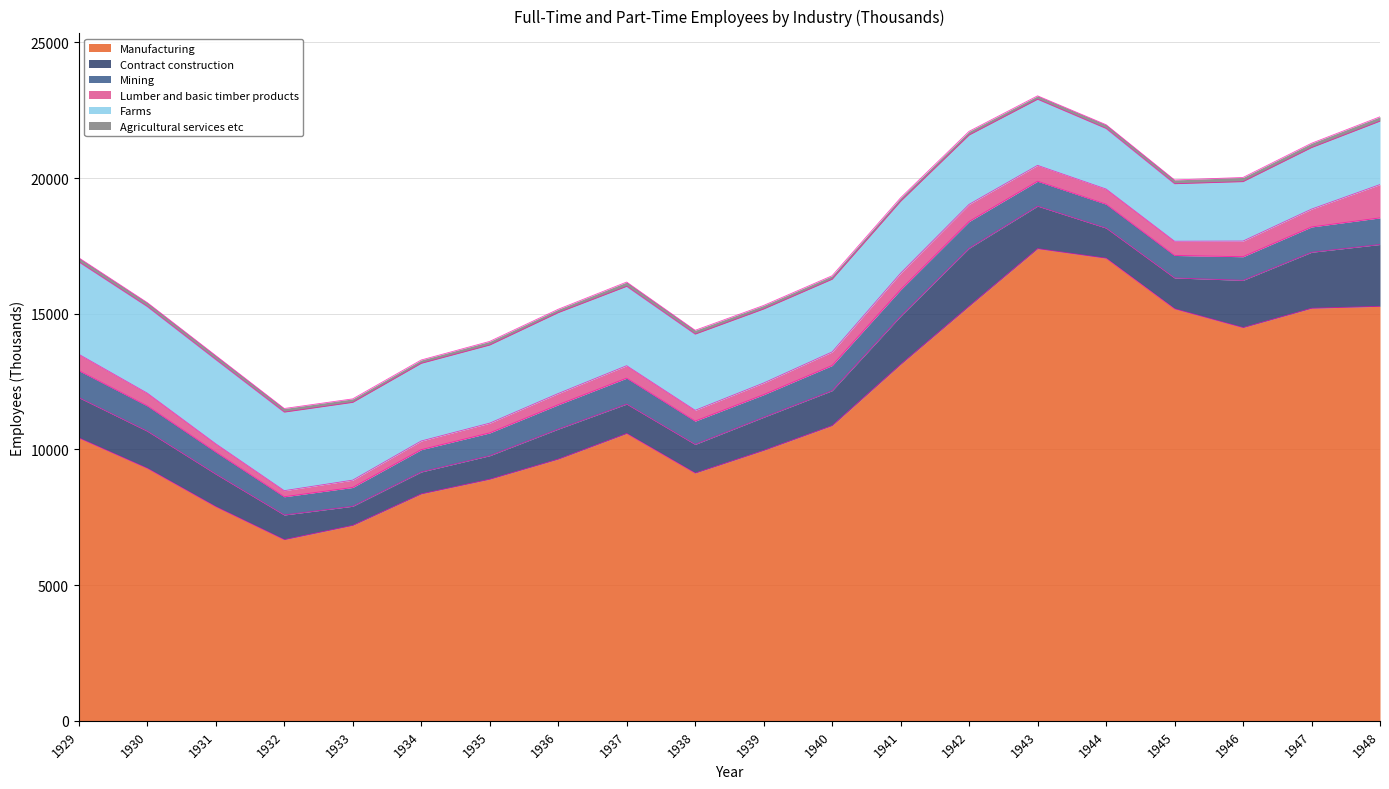

Is the value of Manufacturing at 1938 greater than the value of Contract construction at 1939?

Yes